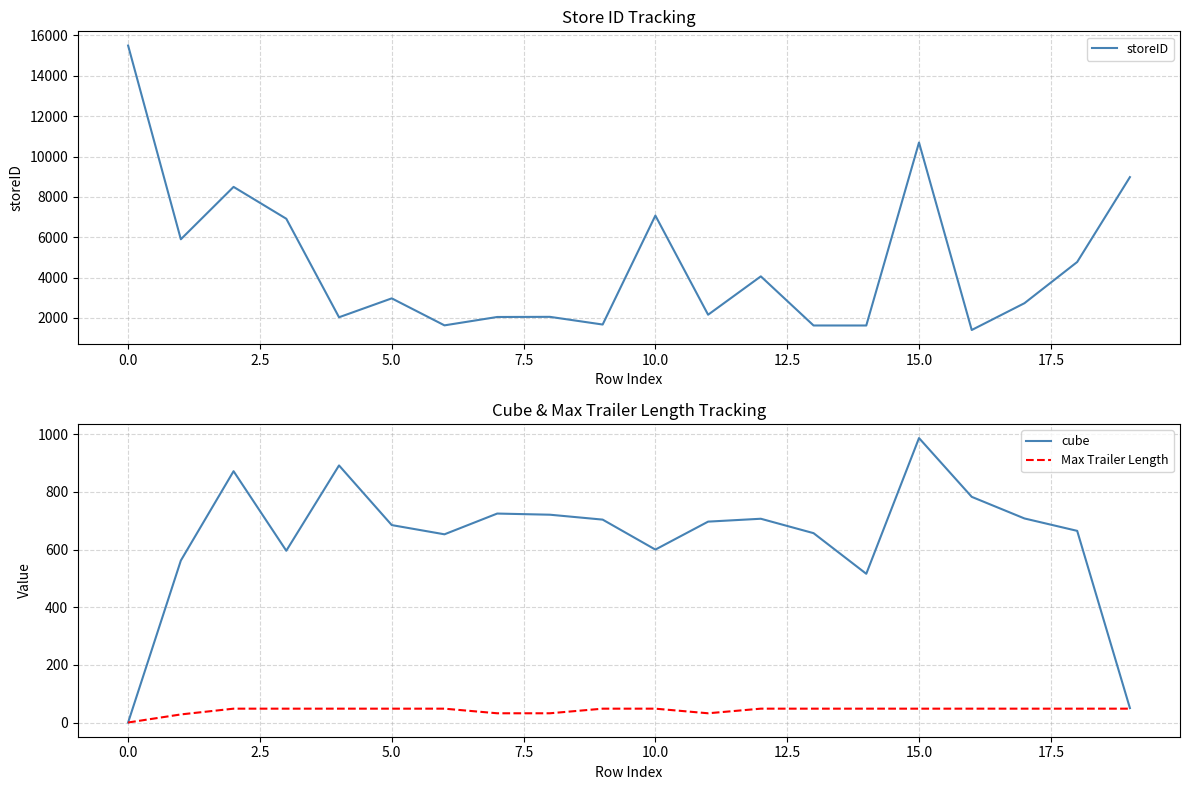

True or false: cube and Max Trailer Length intersect in this chart.

False